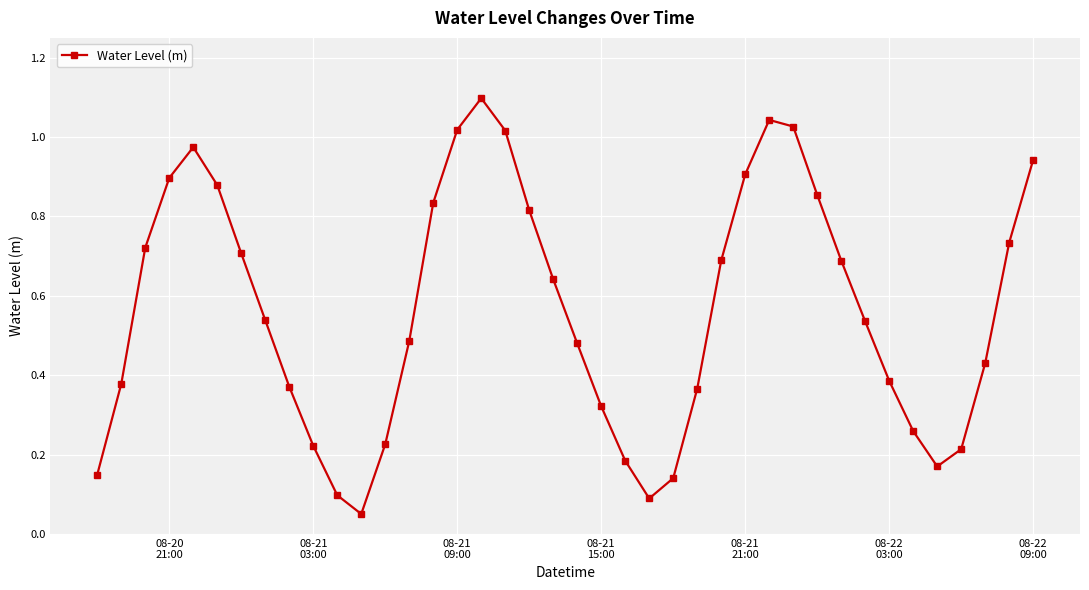

True or false: the data has more than 0 interior local peaks.

True